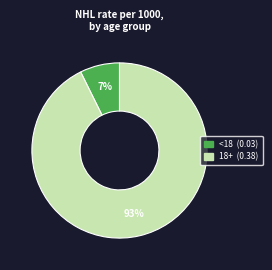

To the nearest percent, what portion does 18+ represent?

93%